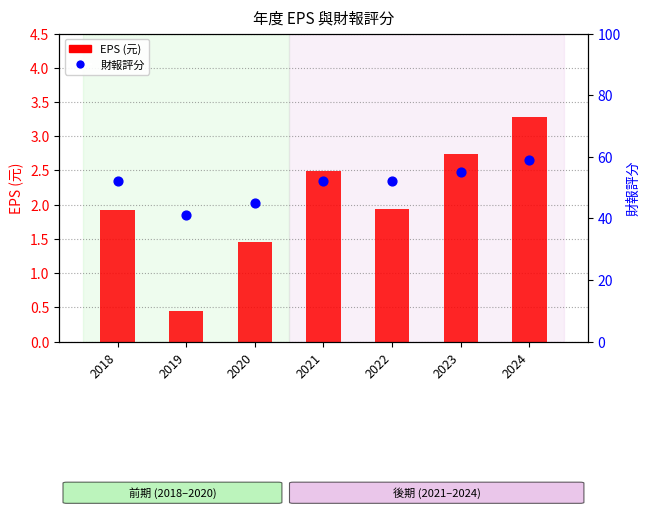

What are all the series names shown in the legend?

EPS (元), 財報評分